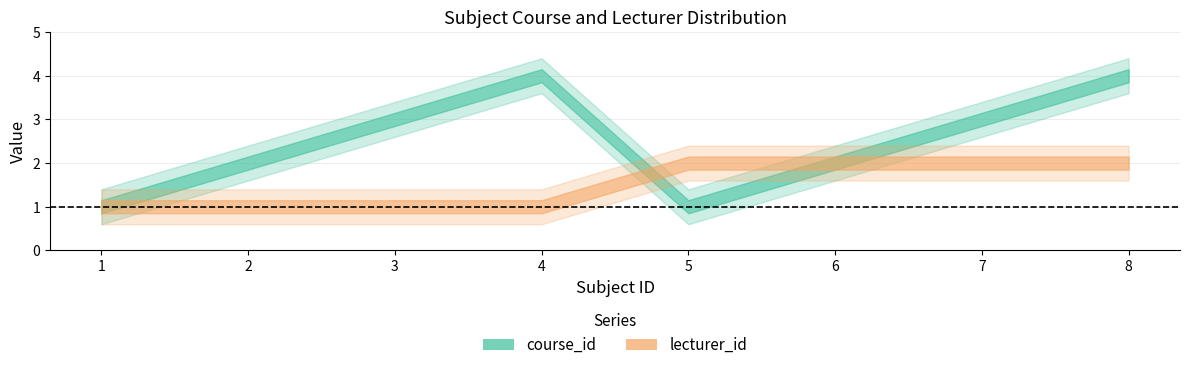

Reading left to right, extract all data points from this chart.

course_id: 1	2	3	4	1	2	3	4
lecturer_id: 1	1	1	1	2	2	2	2